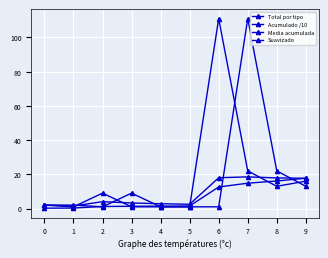

What is the total value across all series at 6?

142.6